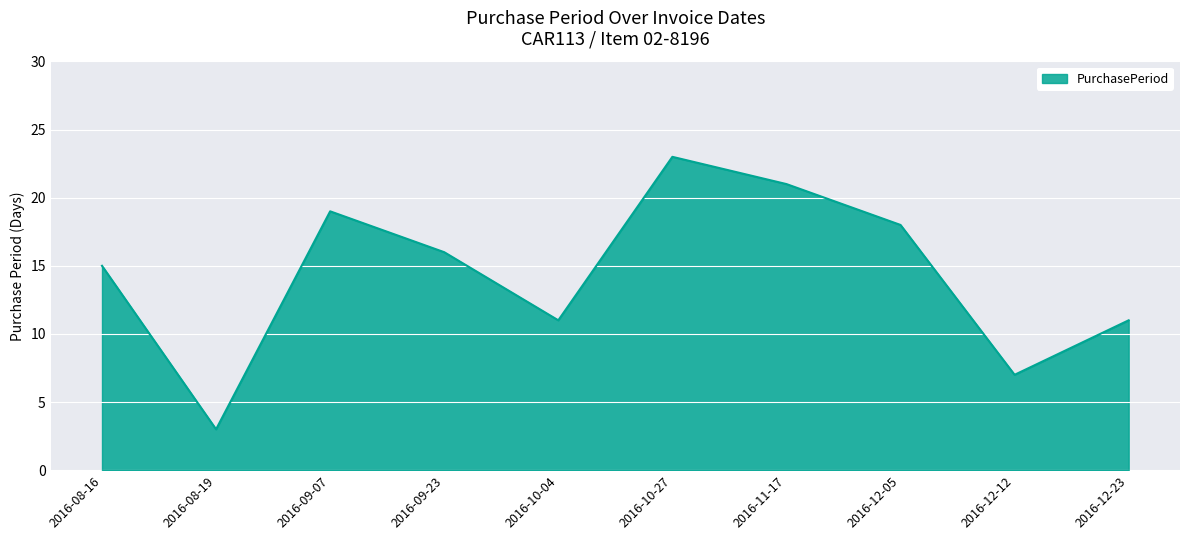

What is the smallest value displayed?

3